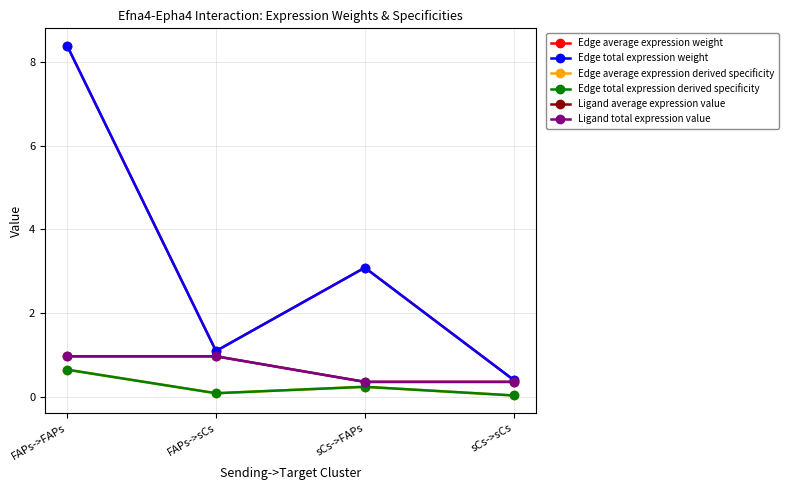

Between sCs->FAPs and sCs->sCs, which series saw the biggest shift?

Edge average expression weight